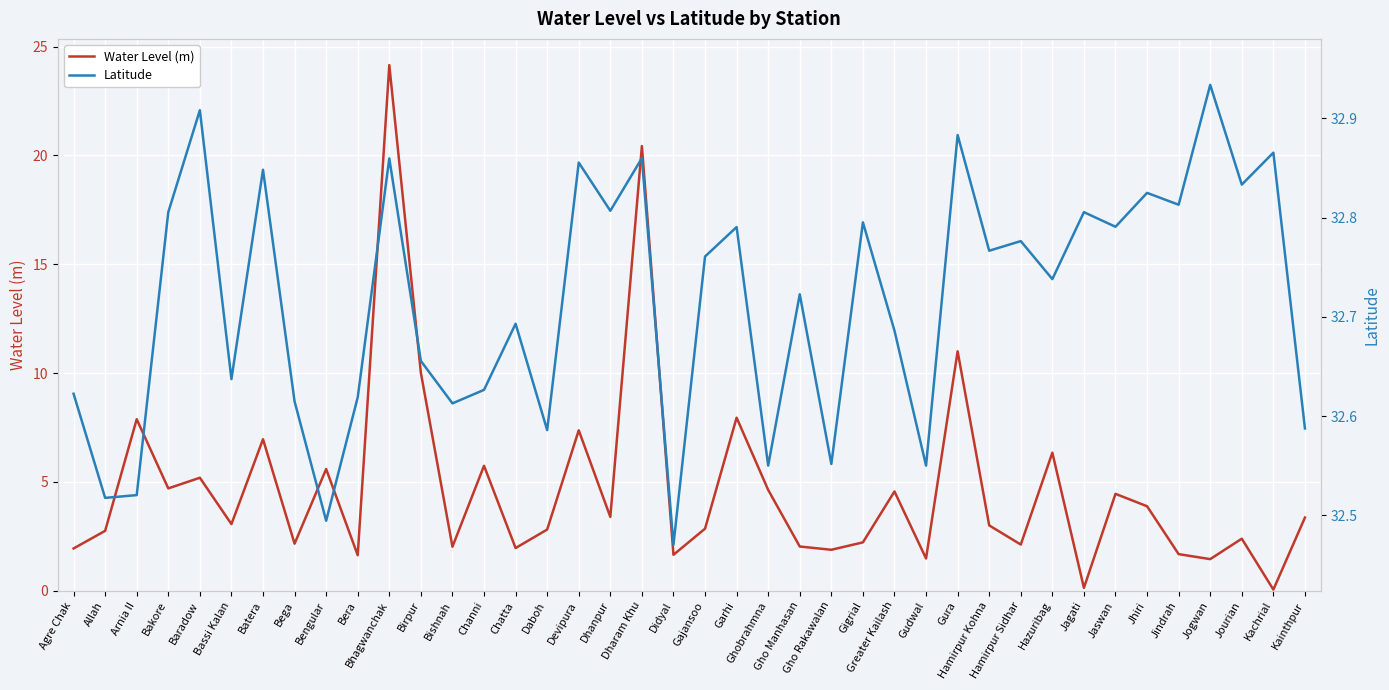

In Latitude, how many points are higher than both neighbors (excluding endpoints)?

15